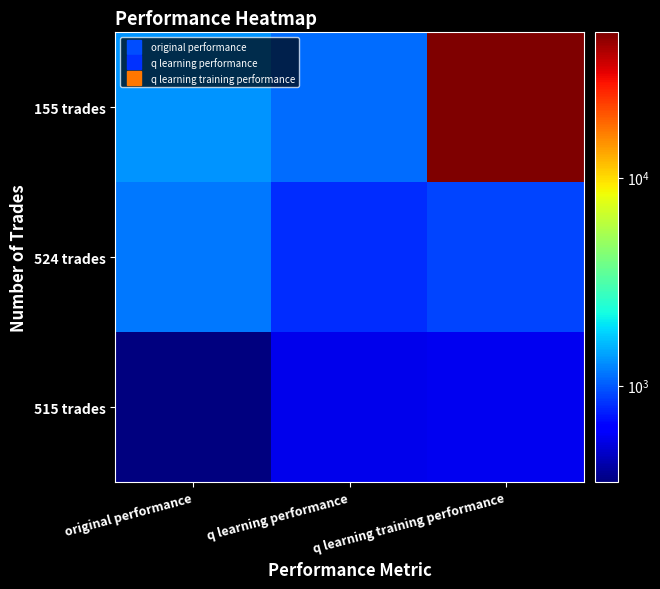

Reading left to right, extract all data points from this chart.

515 trades: original performance=344.1	q learning performance=550.2	q learning training performance=563.6
524 trades: original performance=1165.8	q learning performance=801.4	q learning training performance=894.6
155 trades: original performance=1319.7	q learning performance=1092.1	q learning training performance=50000.0